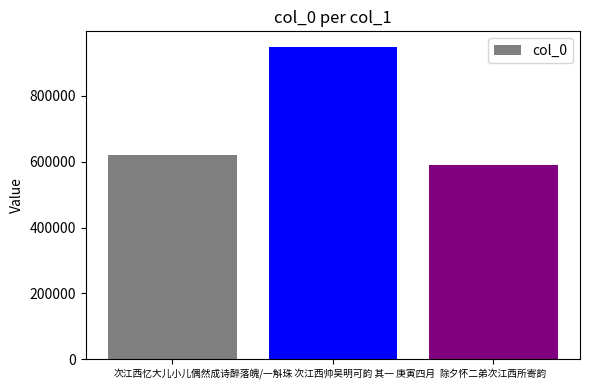

What is the difference between the values at 醉落魄/一斛珠 次江西帅吴明可韵 其一 庚寅四月 and 除夕怀二弟次江西所寄韵?

357725